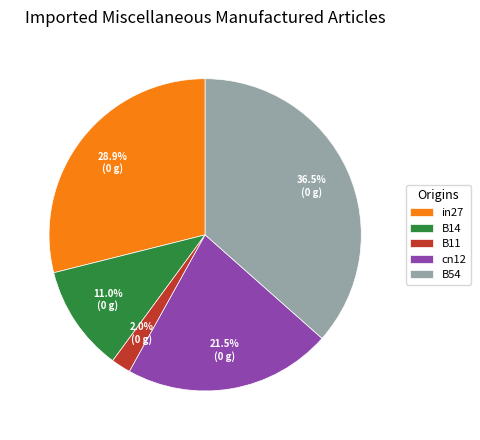

To the nearest percent, what portion does B14 represent?

11%